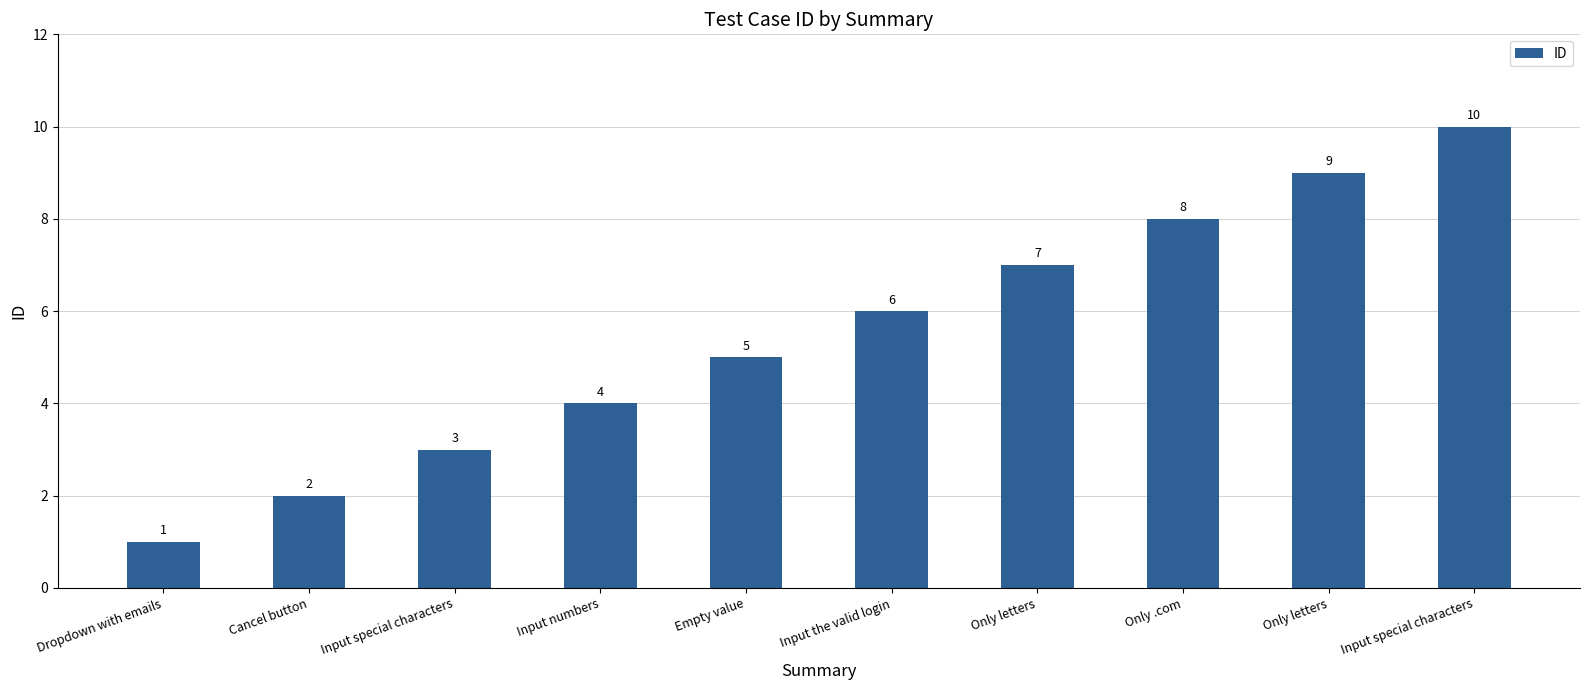

How many series are shown in this chart?

1